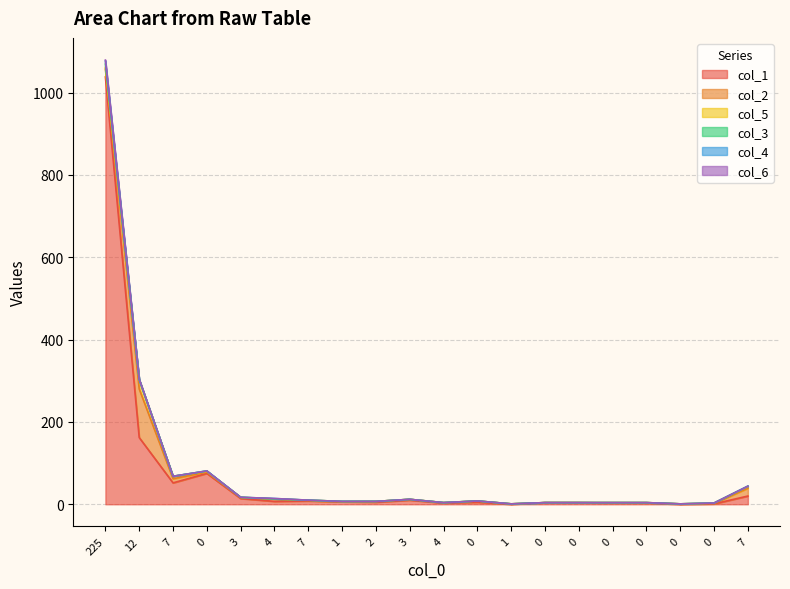

What is the label of the 13th point from the left?

1